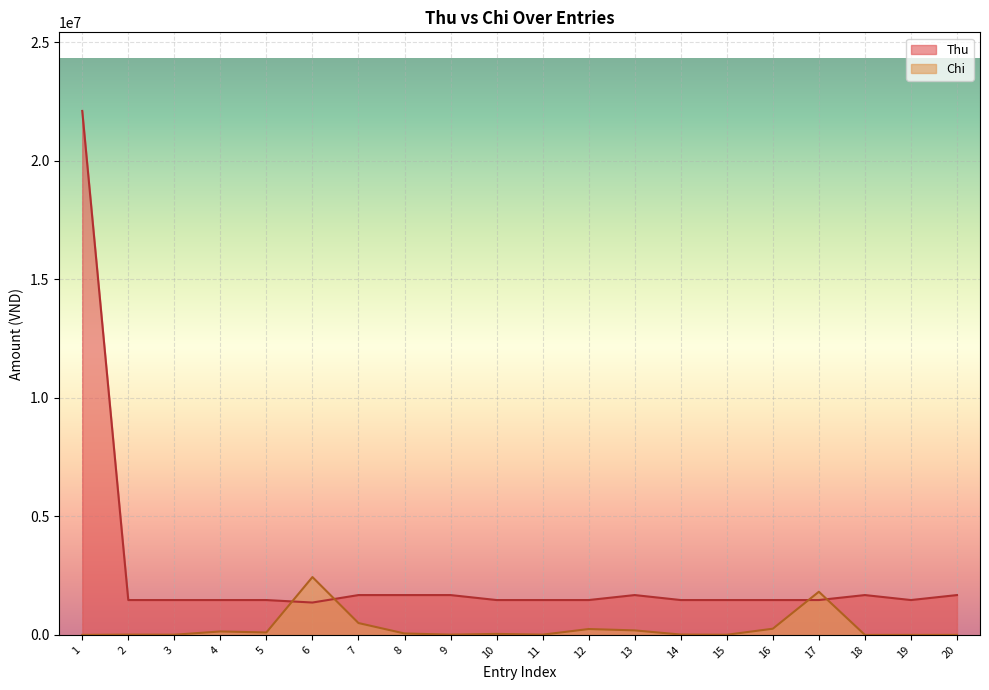

What is the spread (max minus min) of values at 7?

1180000